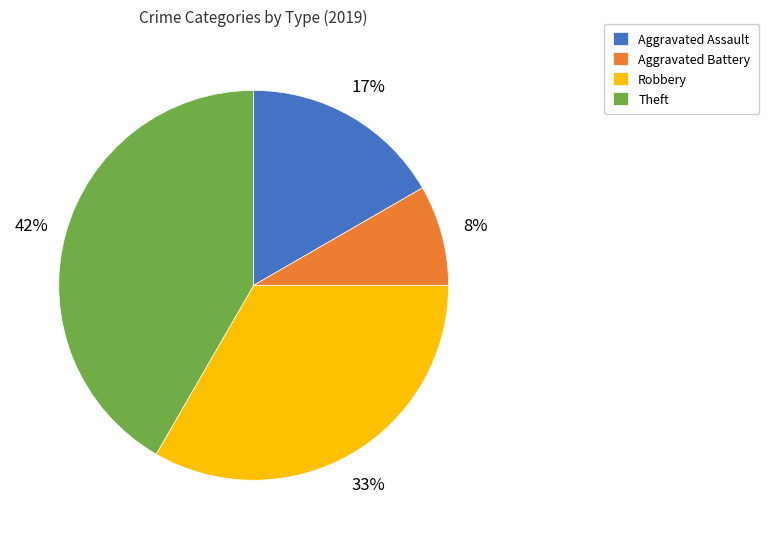

Approximately how many times larger is the value at Robbery compared to Theft?

0.8